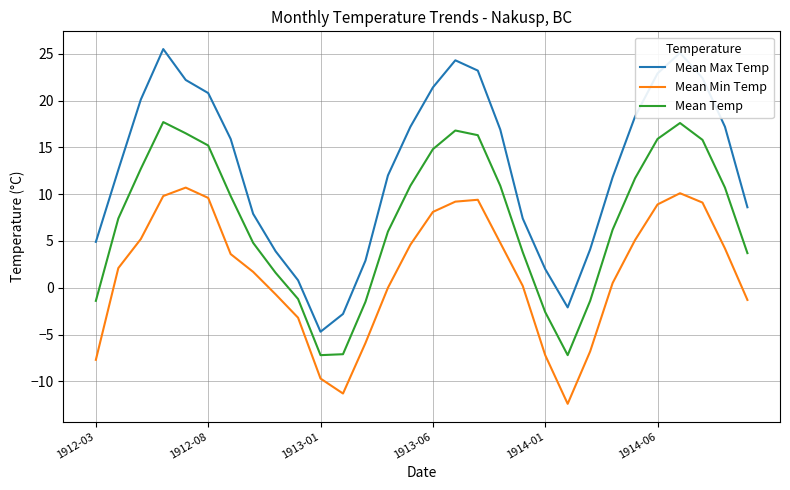

True or false: Mean Max Temp and Mean Min Temp intersect in this chart.

False